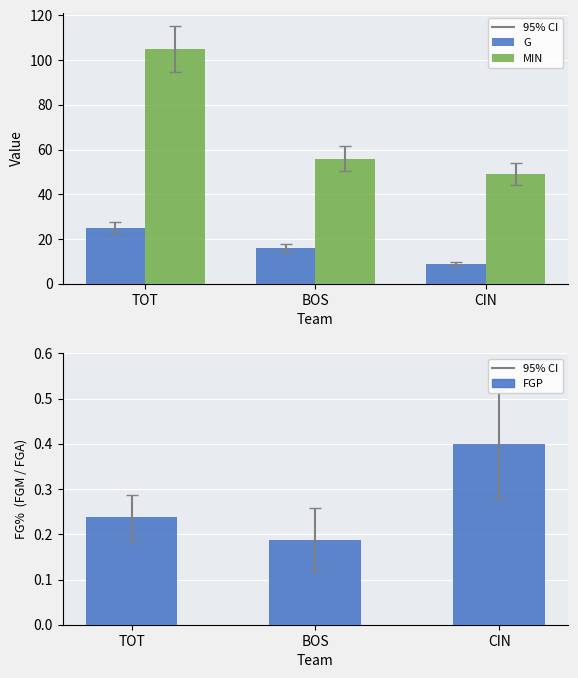

The value of MIN at TOT is 105.0. True or false?

True